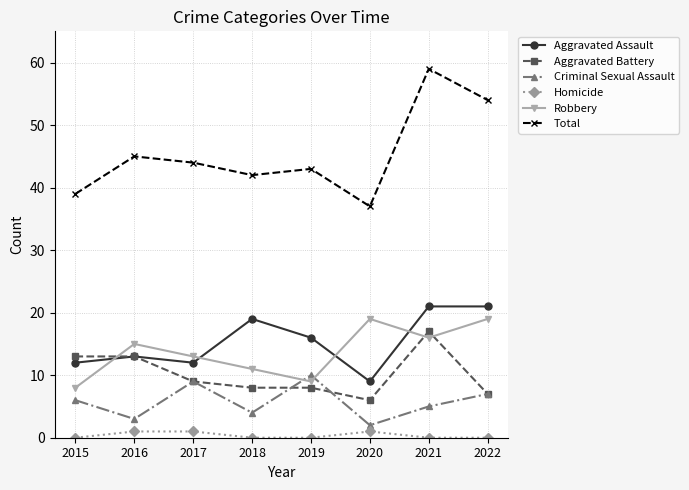

True or false: Aggravated Battery and Total cross at least once.

False